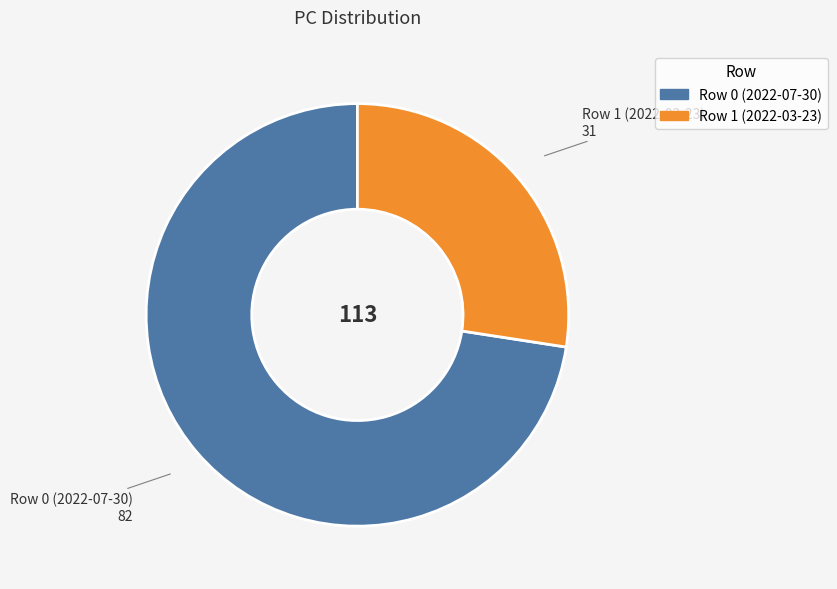

Between Row 0 (2022-07-30) and Row 1 (2022-03-23), which is larger?

Row 0 (2022-07-30)